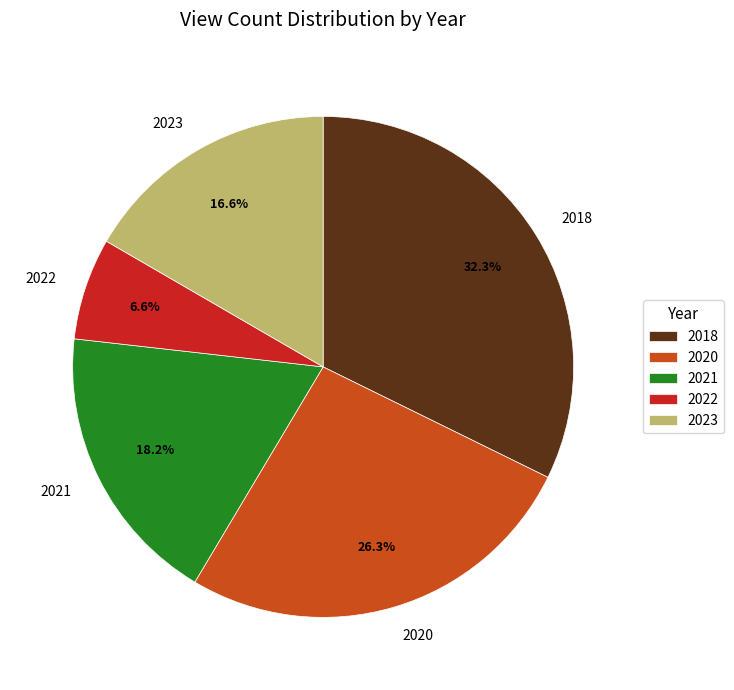

Which slice is the largest?

2018